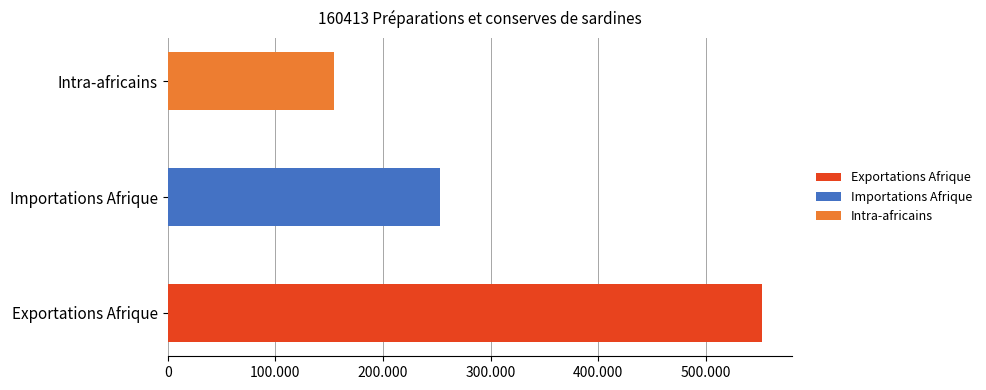

Is it true that the value at Importations Afrique is 253484?

True